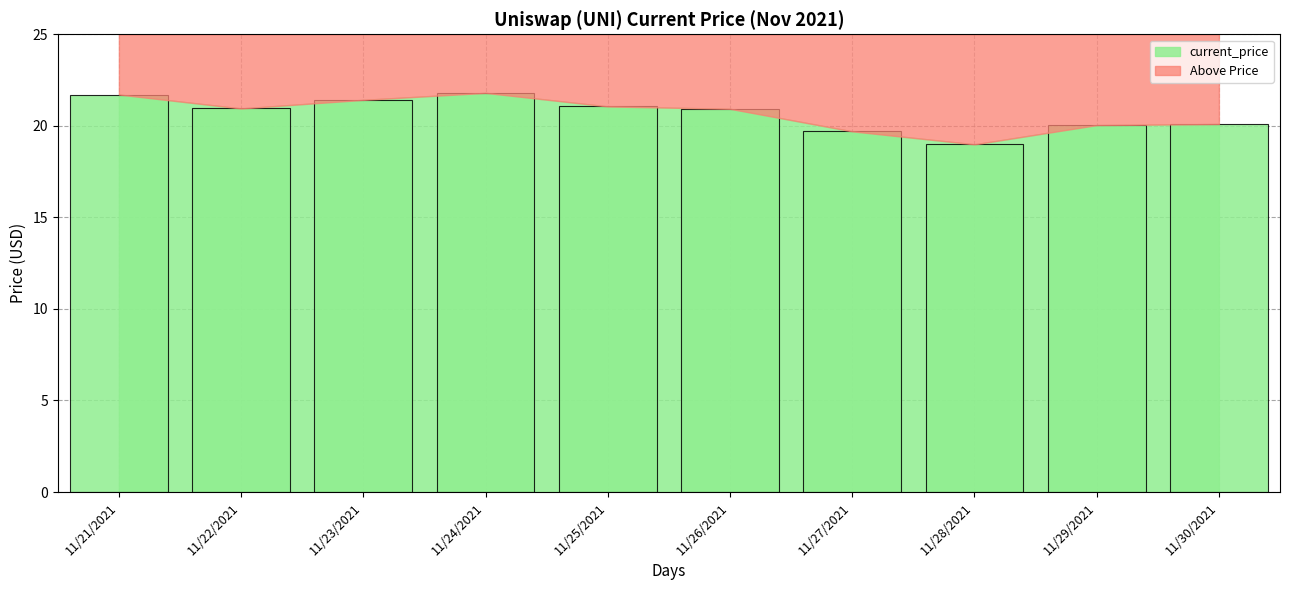

What is the difference between the values at 11/27/2021 and 11/30/2021?

0.4